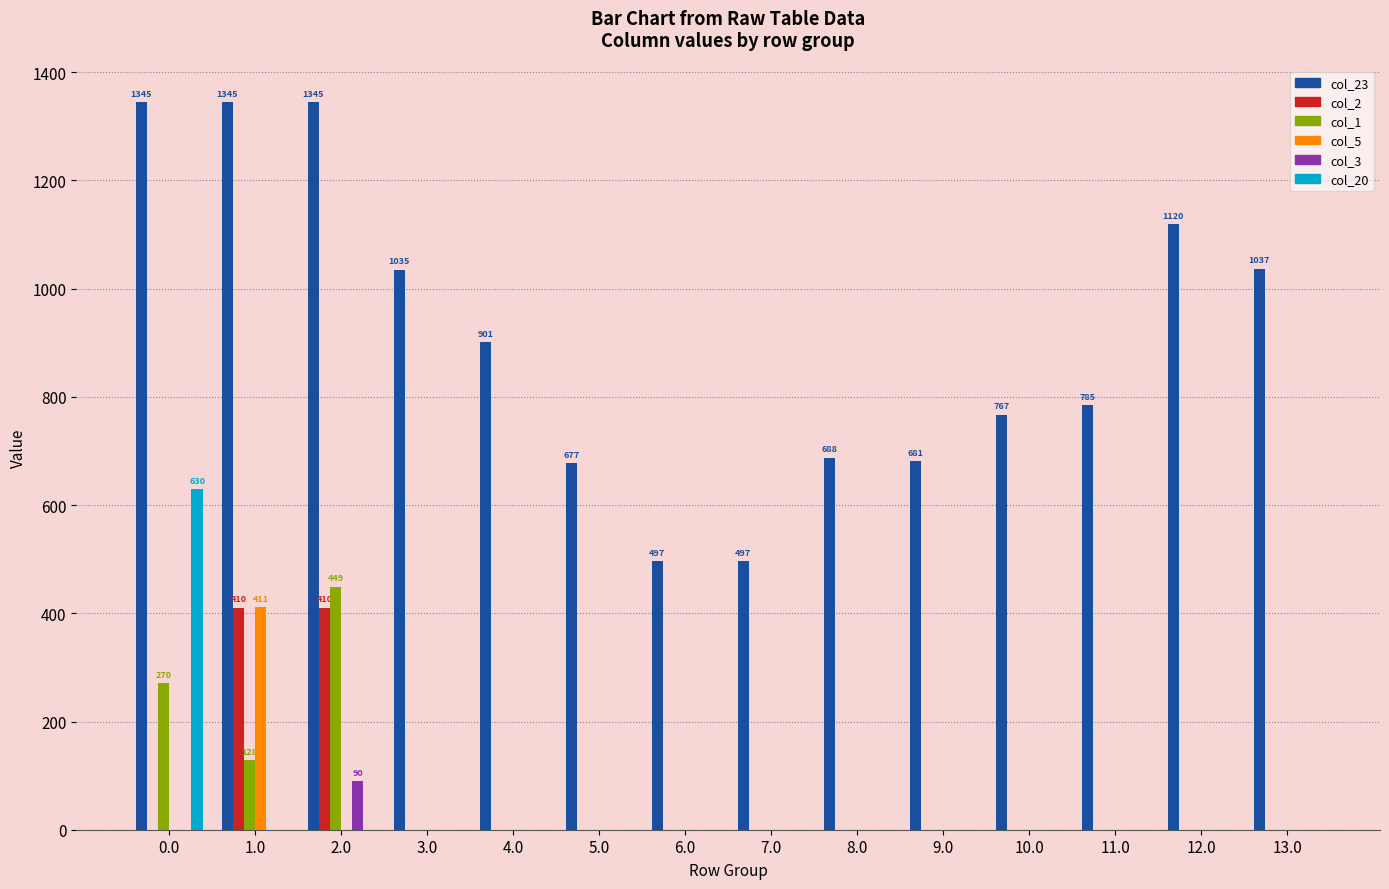

Is it true that col_23 equals 1345.3 at 0.0?

True